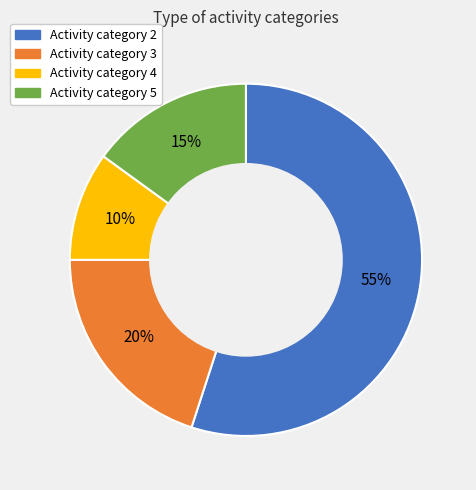

Between Activity category 4 and Activity category 3, which is larger?

Activity category 3